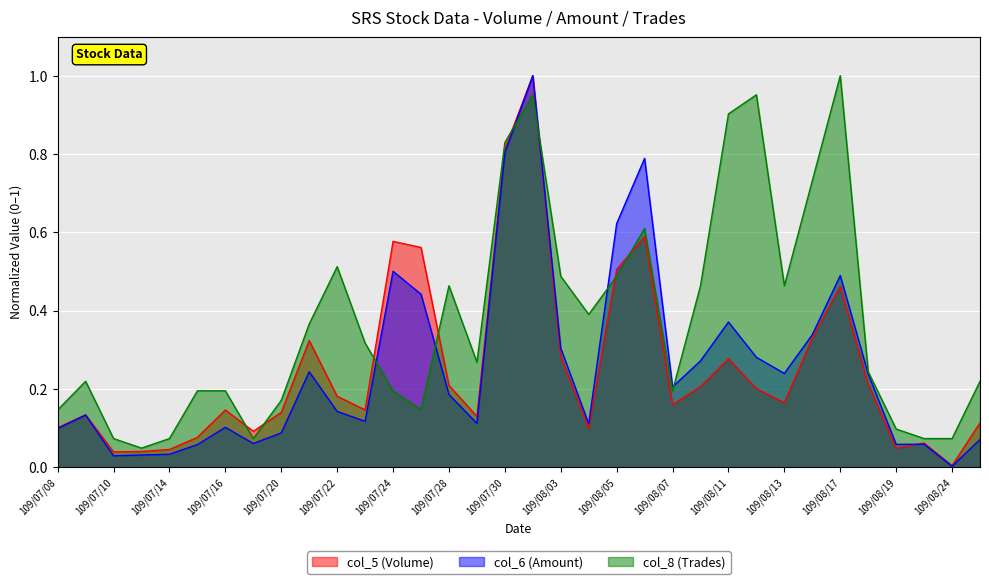

Reading left to right, transcribe all the data shown in this chart.

col_5 (Volume): 109/07/08=0.1	109/07/09=0.1	109/07/10=0.0	109/07/13=0.0	109/07/14=0.0	109/07/15=0.1	109/07/16=0.1	109/07/17=0.1	109/07/20=0.1	109/07/21=0.3	109/07/22=0.2	109/07/23=0.1	109/07/24=0.6	109/07/27=0.6	109/07/28=0.2	109/07/29=0.1	109/07/30=0.8	109/07/31=1.0	109/08/03=0.3	109/08/04=0.1	109/08/05=0.5	109/08/06=0.6	109/08/07=0.2	109/08/10=0.2	109/08/11=0.3	109/08/12=0.2	109/08/13=0.2	109/08/14=0.3	109/08/17=0.5	109/08/18=0.2	109/08/19=0.0	109/08/20=0.1	109/08/24=0.0	109/08/25=0.1
col_6 (Amount): 109/07/08=0.1	109/07/09=0.1	109/07/10=0.0	109/07/13=0.0	109/07/14=0.0	109/07/15=0.1	109/07/16=0.1	109/07/17=0.1	109/07/20=0.1	109/07/21=0.2	109/07/22=0.1	109/07/23=0.1	109/07/24=0.5	109/07/27=0.4	109/07/28=0.2	109/07/29=0.1	109/07/30=0.8	109/07/31=1.0	109/08/03=0.3	109/08/04=0.1	109/08/05=0.6	109/08/06=0.8	109/08/07=0.2	109/08/10=0.3	109/08/11=0.4	109/08/12=0.3	109/08/13=0.2	109/08/14=0.3	109/08/17=0.5	109/08/18=0.2	109/08/19=0.1	109/08/20=0.1	109/08/24=0.0	109/08/25=0.1
col_8 (Trades): 109/07/08=0.1	109/07/09=0.2	109/07/10=0.1	109/07/13=0.0	109/07/14=0.1	109/07/15=0.2	109/07/16=0.2	109/07/17=0.1	109/07/20=0.2	109/07/21=0.4	109/07/22=0.5	109/07/23=0.3	109/07/24=0.2	109/07/27=0.1	109/07/28=0.5	109/07/29=0.3	109/07/30=0.8	109/07/31=1.0	109/08/03=0.5	109/08/04=0.4	109/08/05=0.5	109/08/06=0.6	109/08/07=0.2	109/08/10=0.5	109/08/11=0.9	109/08/12=1.0	109/08/13=0.5	109/08/14=0.7	109/08/17=1.0	109/08/18=0.2	109/08/19=0.1	109/08/20=0.1	109/08/24=0.1	109/08/25=0.2